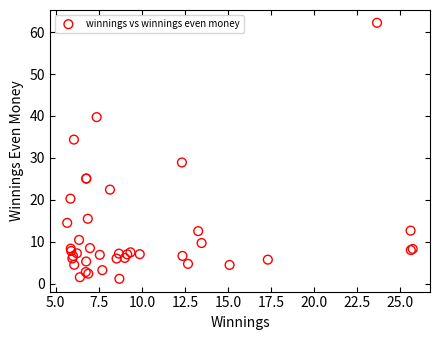

What Y value in the scatter plot is closest to 31?

28.9